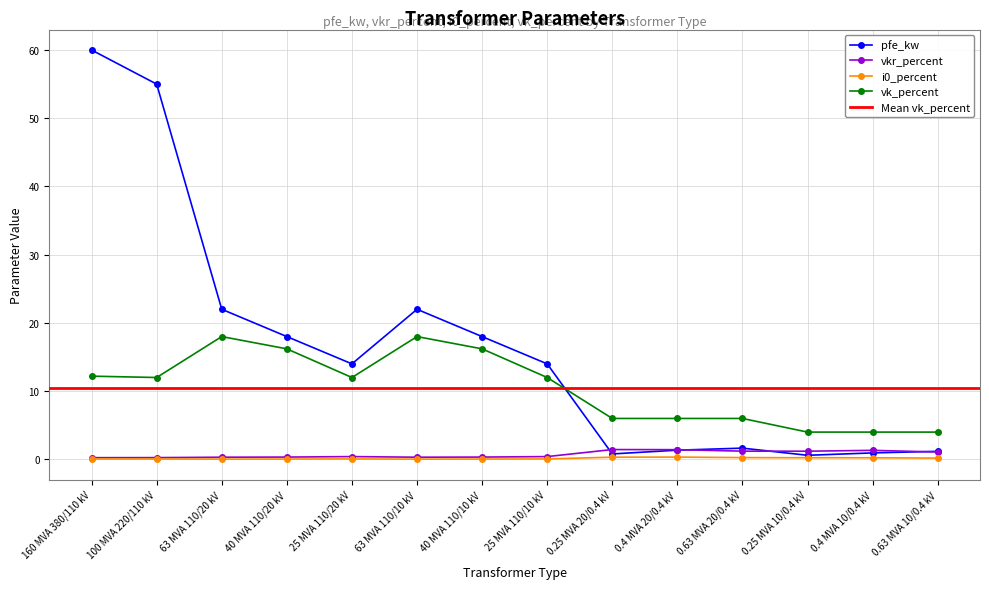

What value does the i0_percent series have at 25 MVA 110/20 kV?

0.1